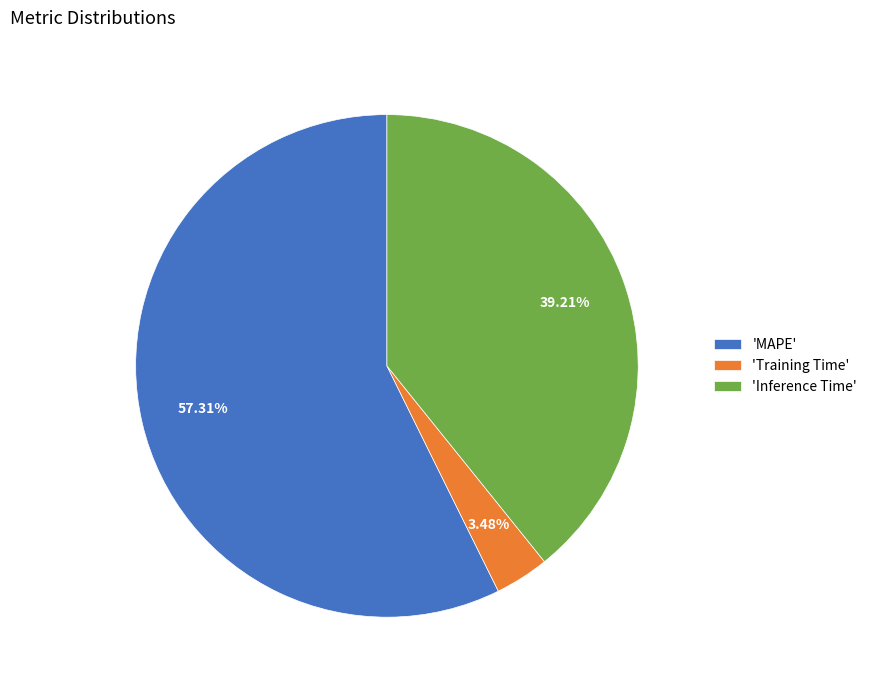

Which has a higher value, 'Inference Time' or 'Training Time'?

'Inference Time'